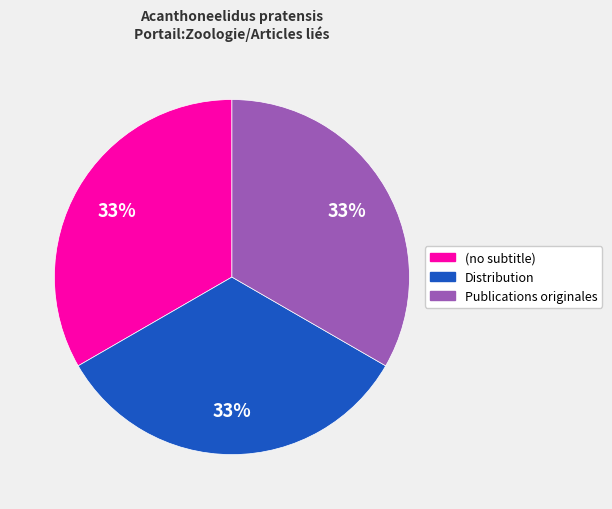

How many slices are in this pie chart?

3